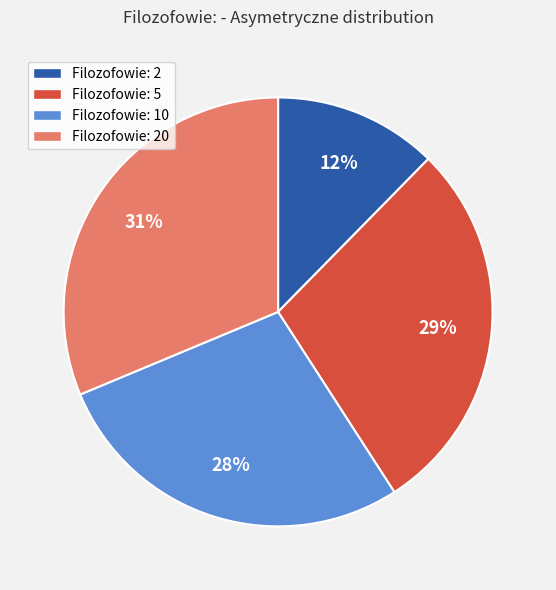

Approximately how many times larger is the value at Filozofowie: 2 compared to Filozofowie: 20?

0.4